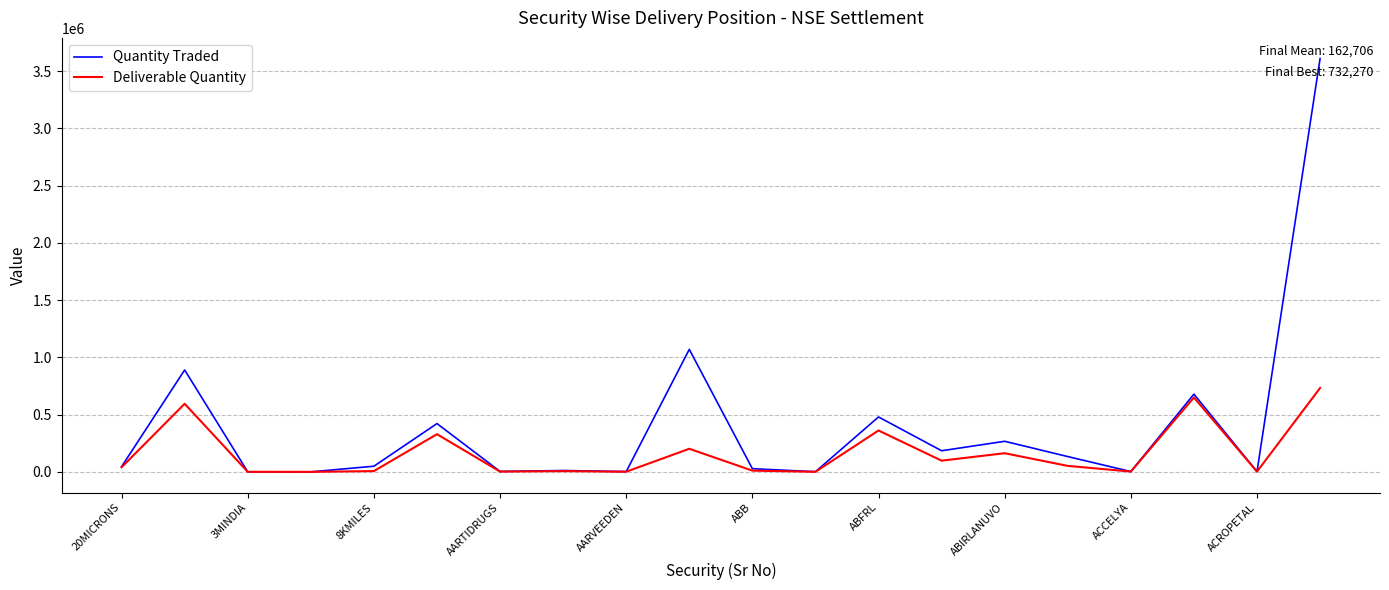

Which series has the widest spread of values?

Quantity Traded